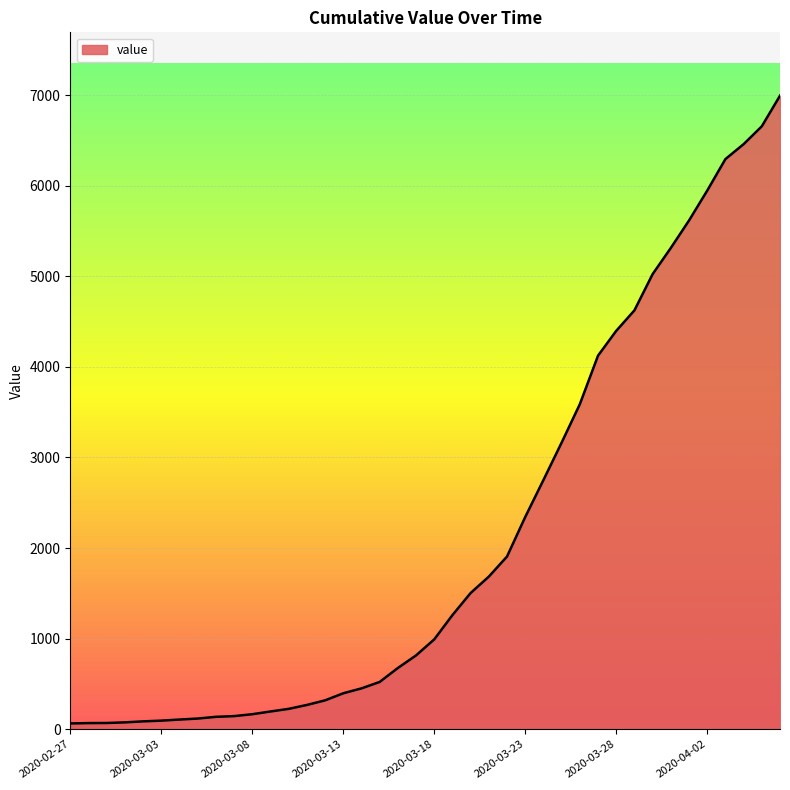

What is the maximum value shown in the chart?

6994